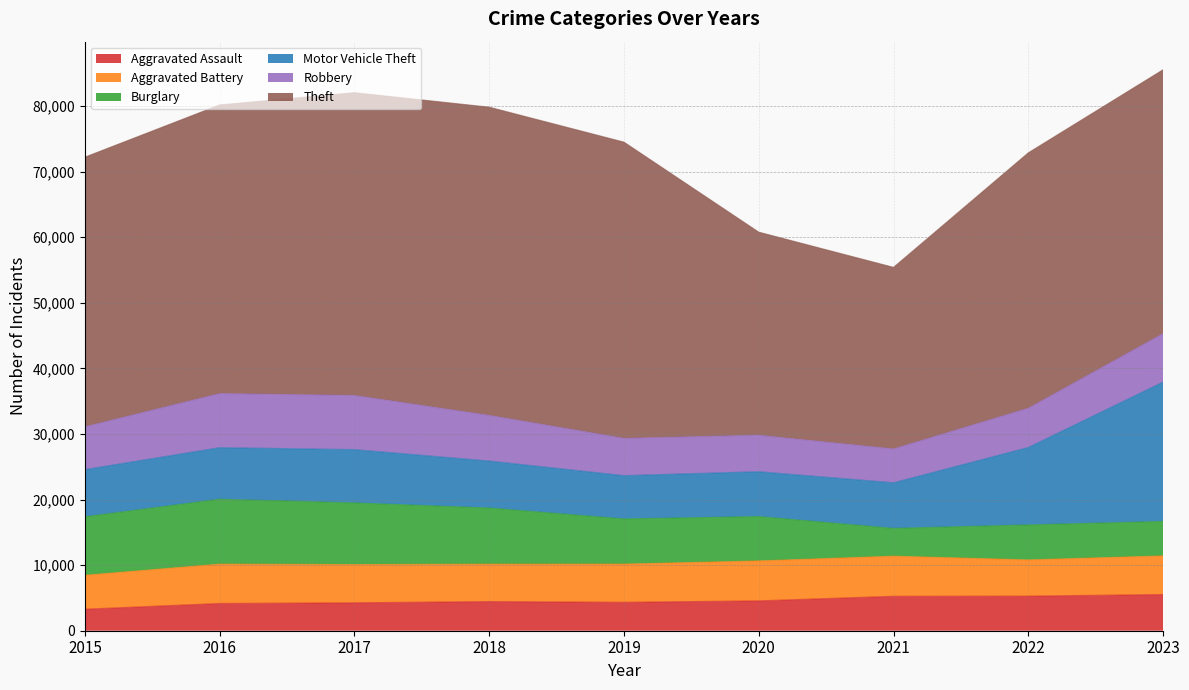

Which series has the largest range (max minus min)?

Theft